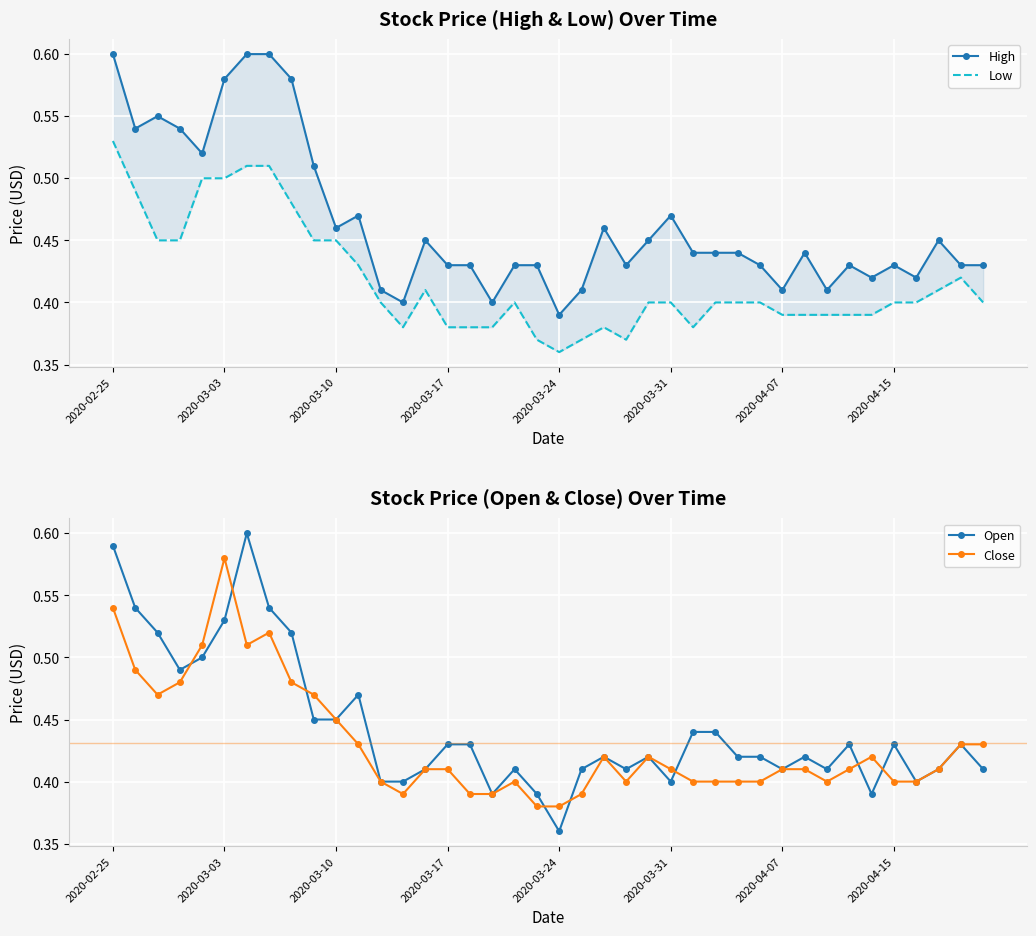

True or false: Close has more than 2 points higher than both neighbors.

True